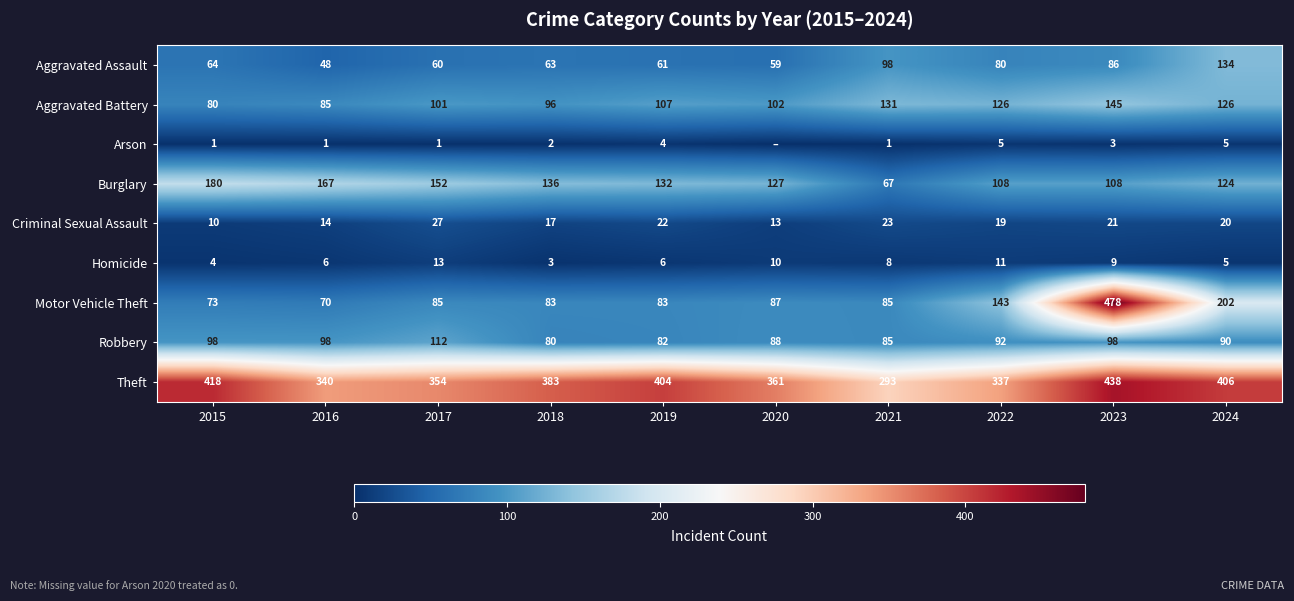

What is the lowest value of the Criminal Sexual Assault series?

10